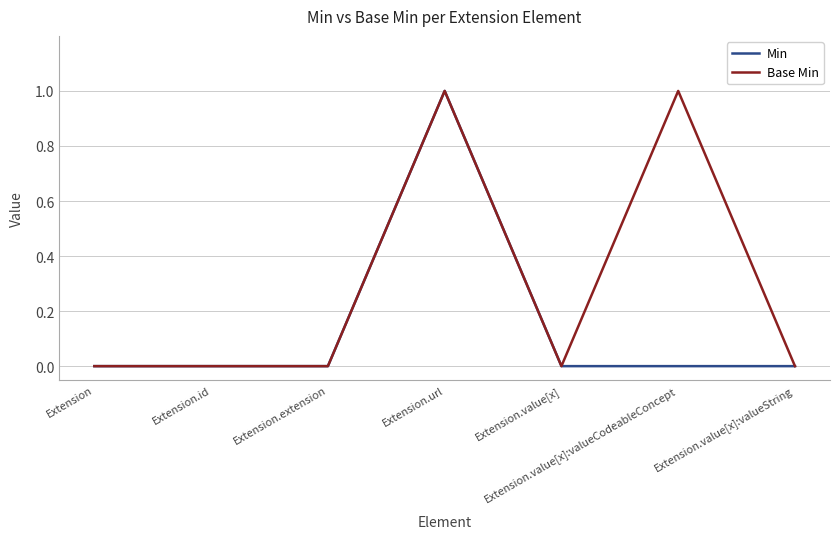

What is the difference between the maximum and minimum values in the Base Min series?

1